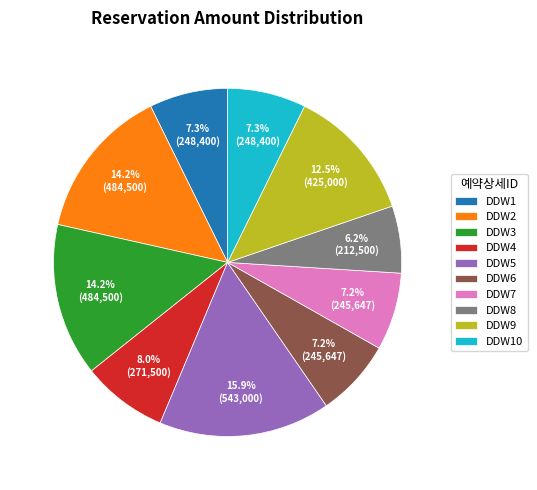

What is the smallest slice in the pie chart?

DDW8